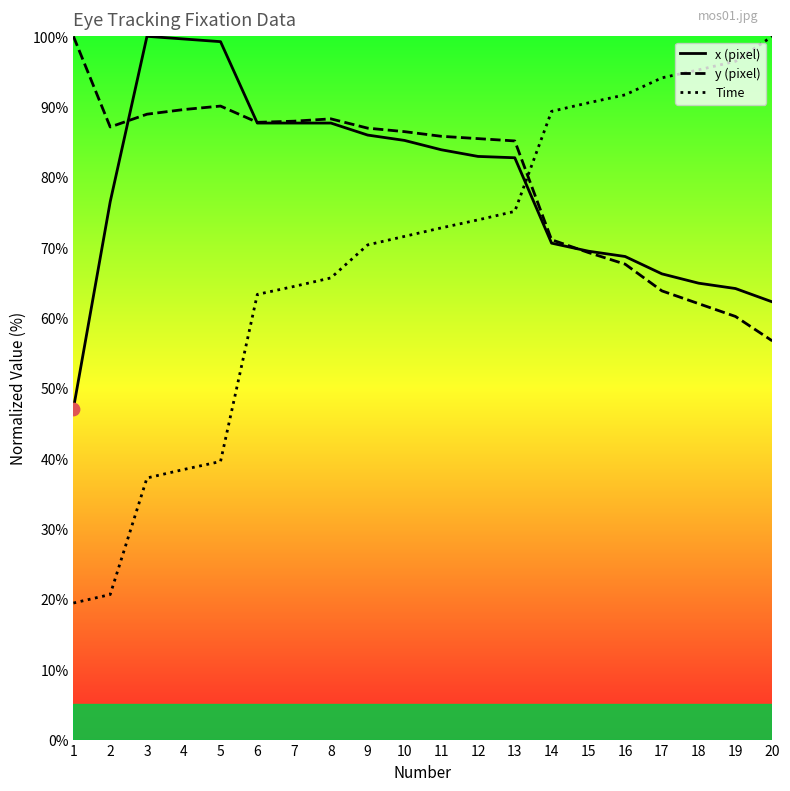

Which series contains the lowest Y value?

Time